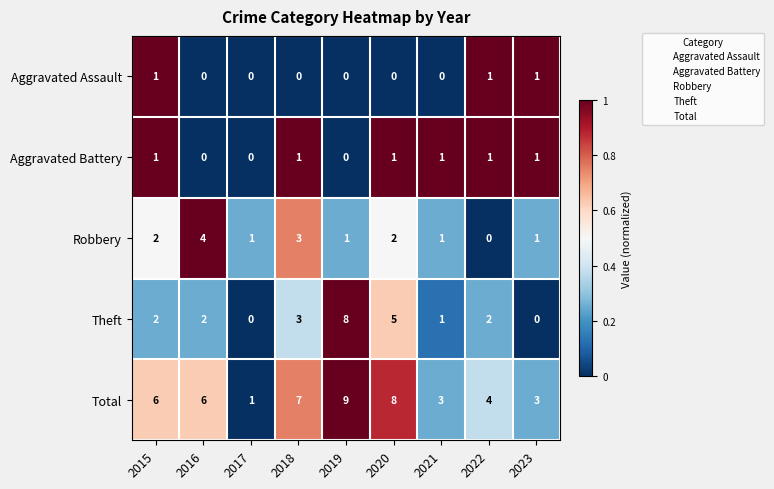

Which category has the lowest value in the Total series?

2017